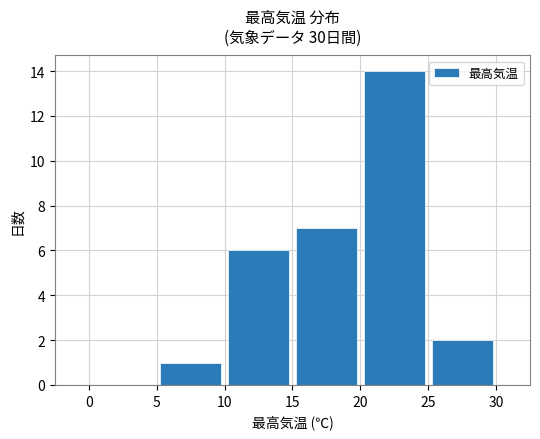

What is the greatest value displayed?

14